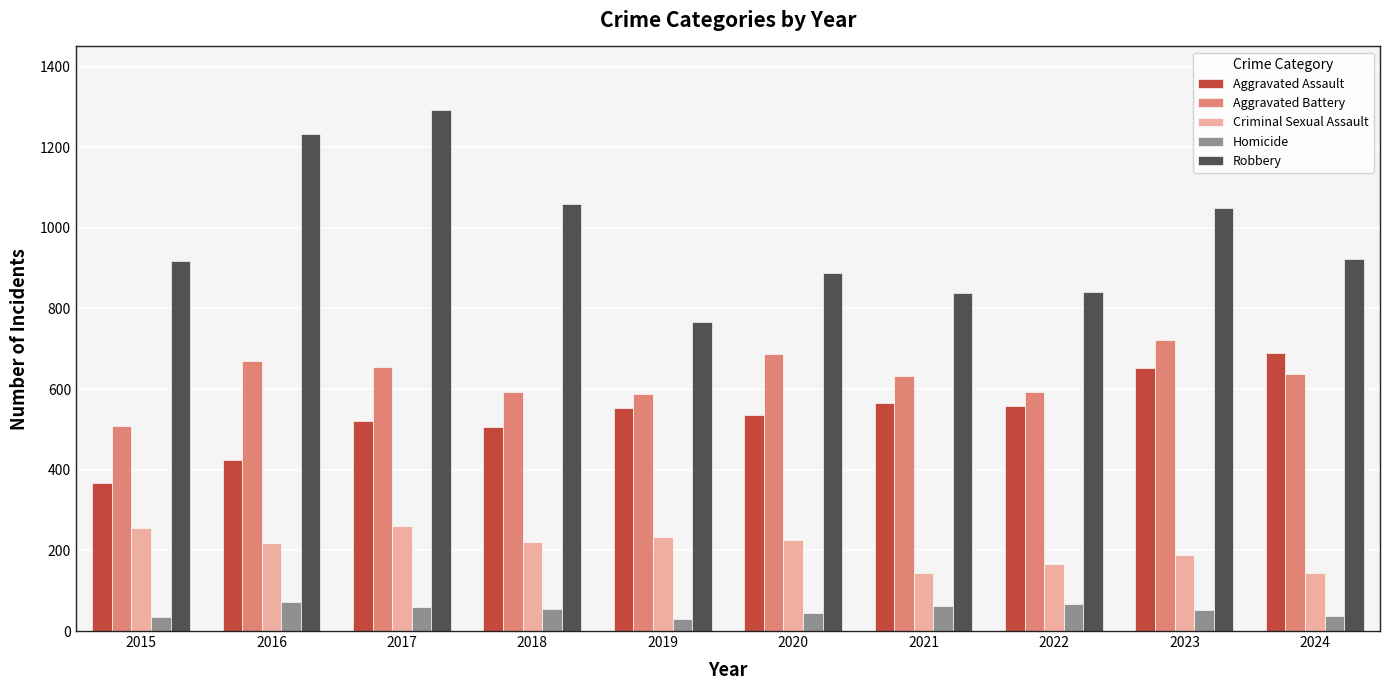

Where does the Robbery series first go above 923?

2016